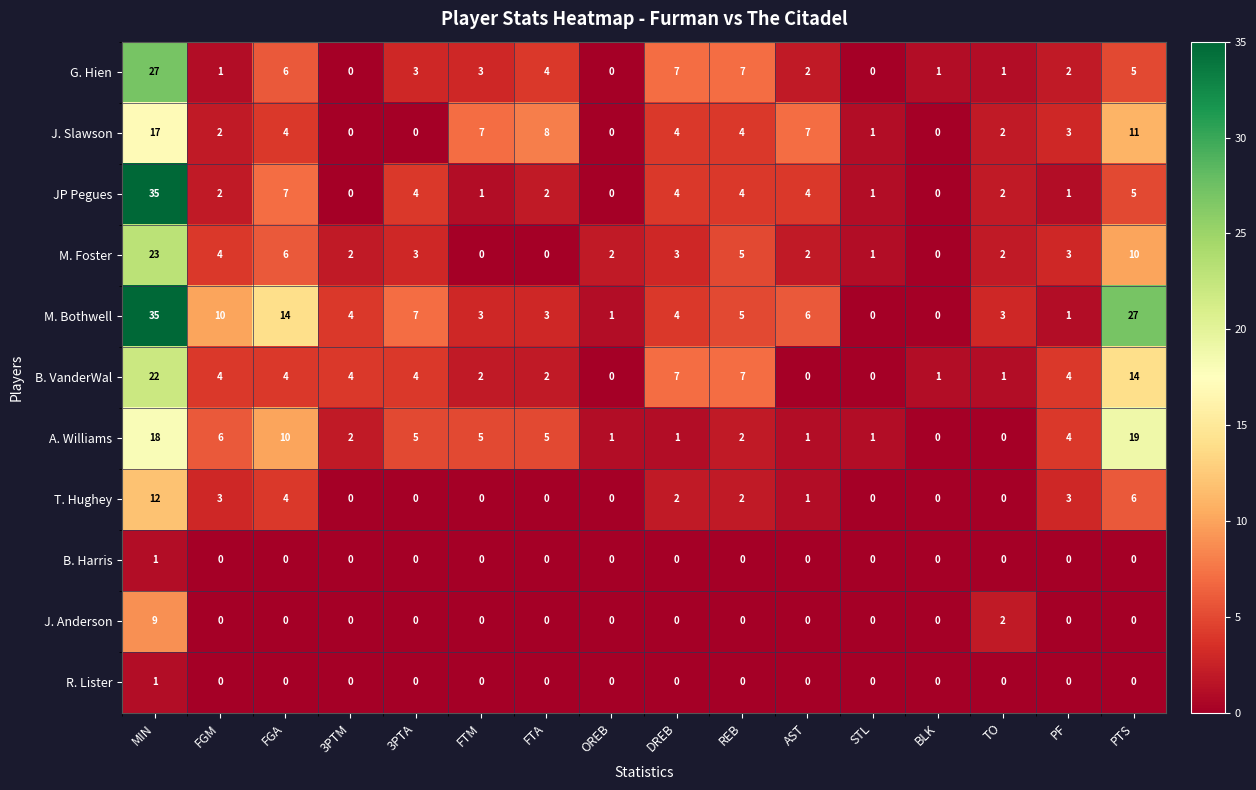

What is the difference between the second highest and minimum values in the M. Bothwell series?

27